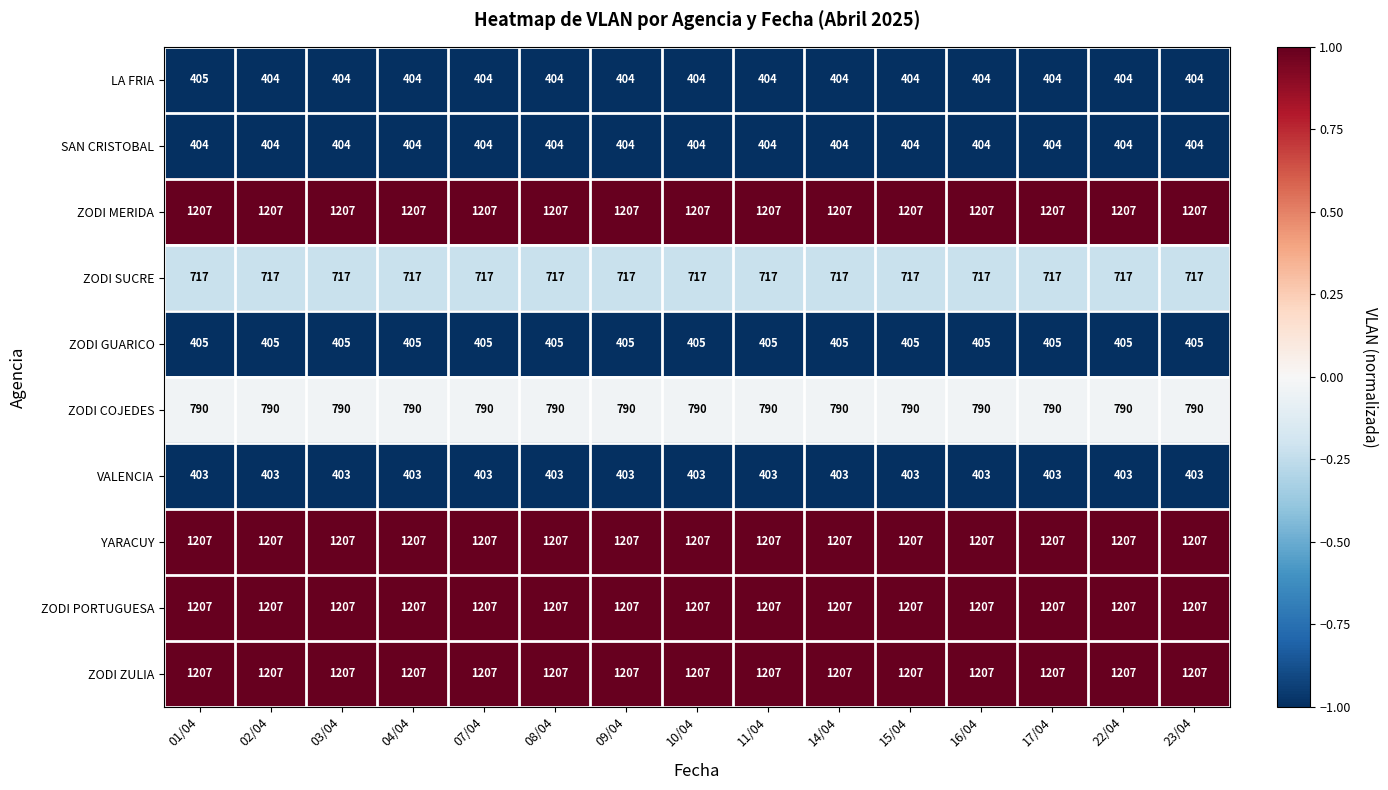

What is the approximate value of ZODI PORTUGUESA at 03/04?

1207